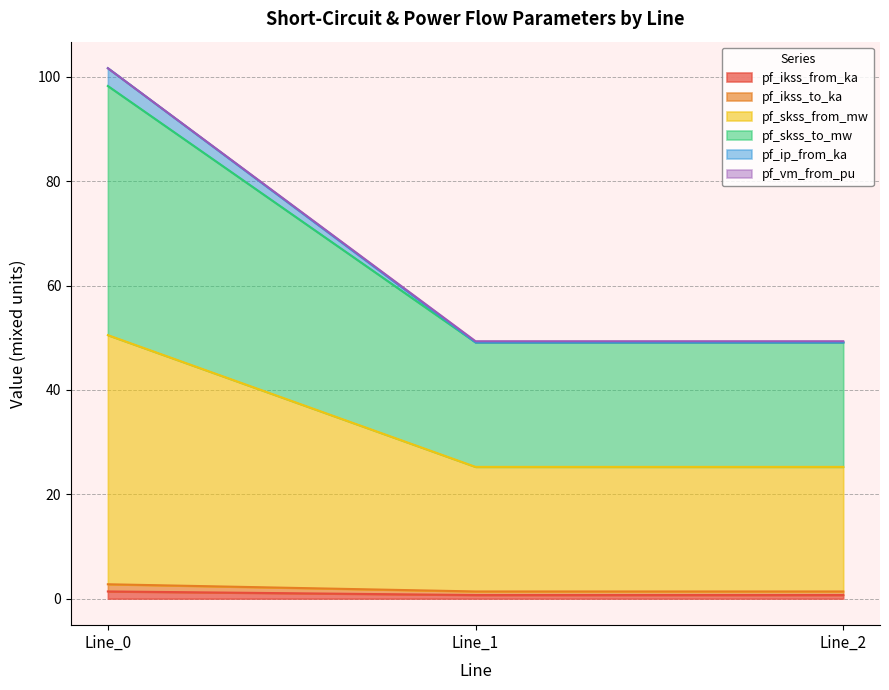

Does the chart have visible grid lines?

Yes